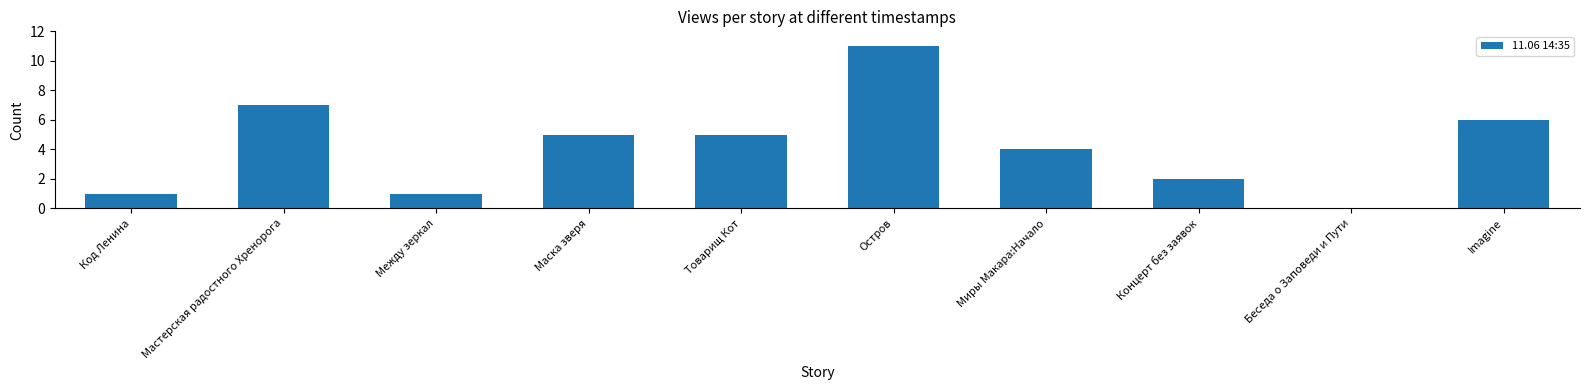

Reading left to right, what are all the values shown in this chart?

Код Ленина=1	Мастерская радостного Хренорога=7	Между зеркал=1	Маска зверя=5	Товарищ Кот=5	Остров=11	Миры Макара:Начало=4	Концерт без заявок=2	Беседа о Заповеди и Пути=0	Imagine=6